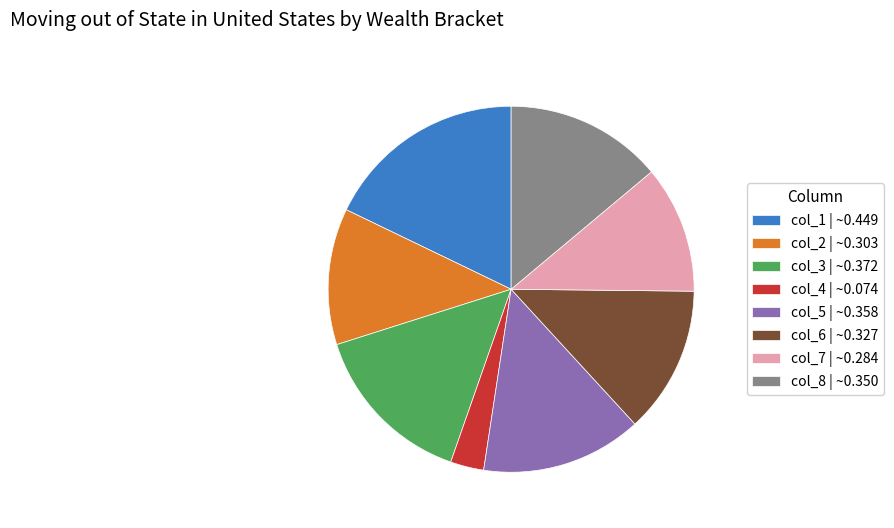

How many slices are in this pie chart?

8